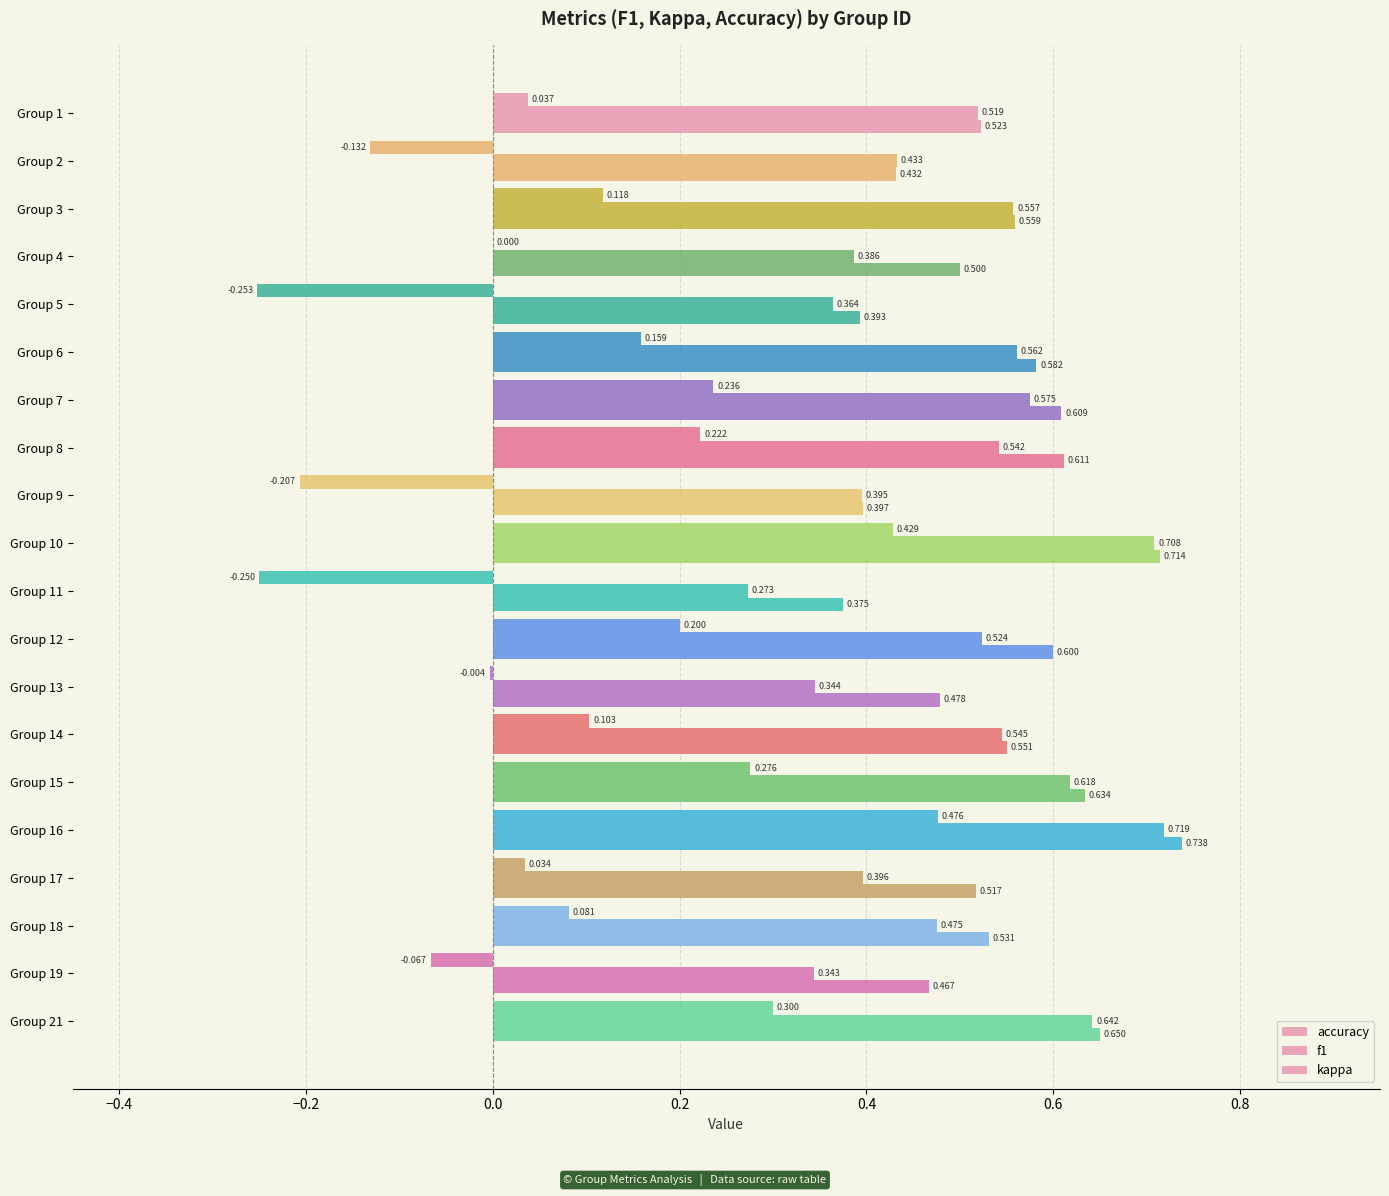

Count the number of categories in the chart.

20